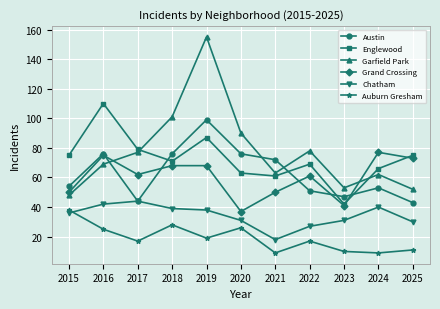

Does the chart have visible grid lines?

Yes